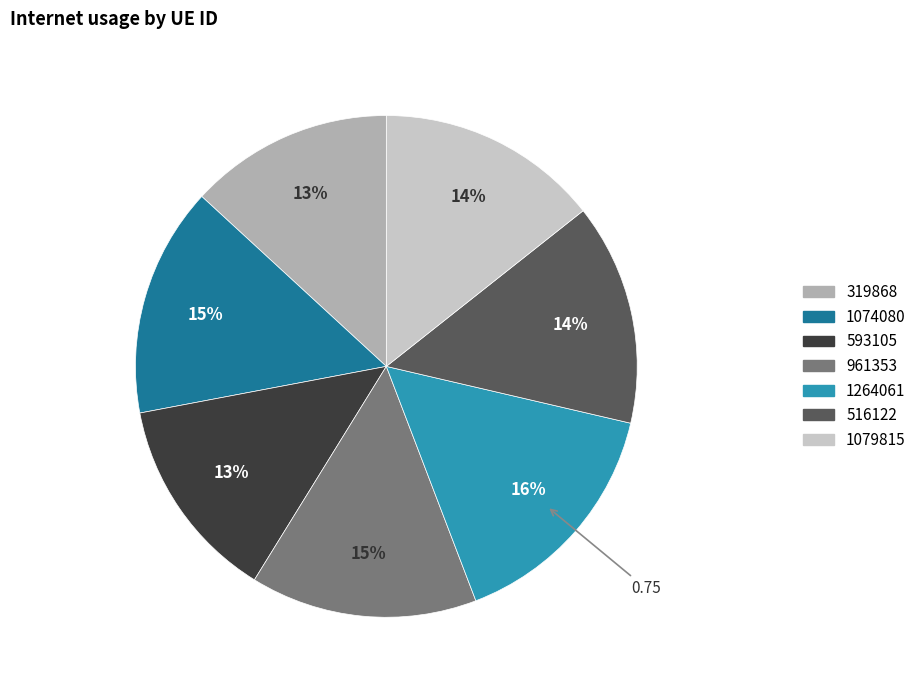

Is the sum of 319868 and 593105 greater than half?

No